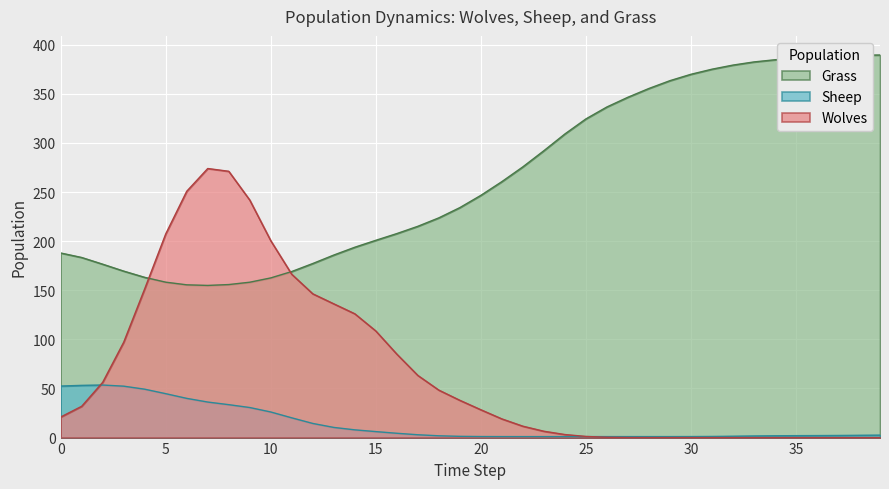

What is the greatest value displayed?

389.5